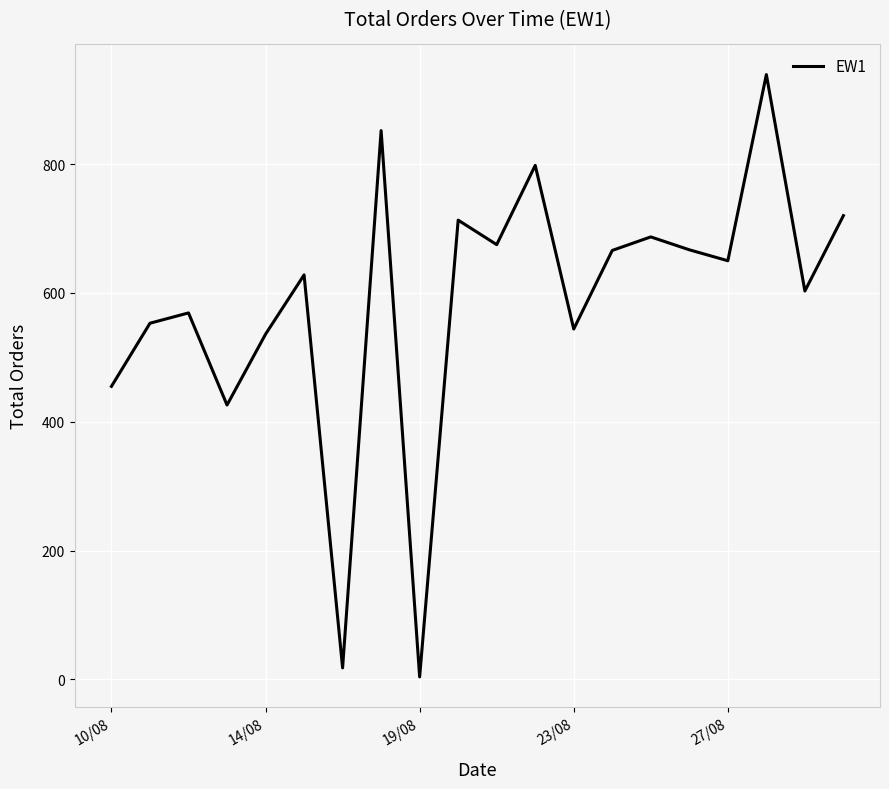

Does the chart display data point markers on the line(s)?

No